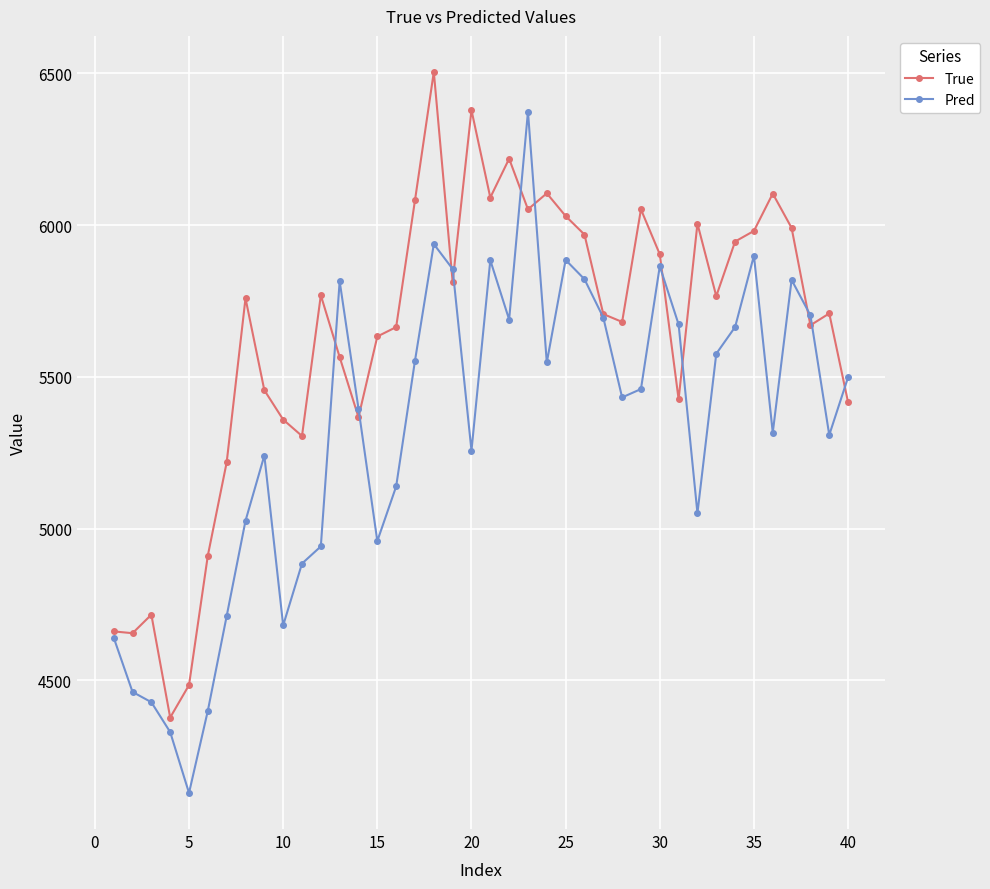

What is the smallest value displayed?

4128.4